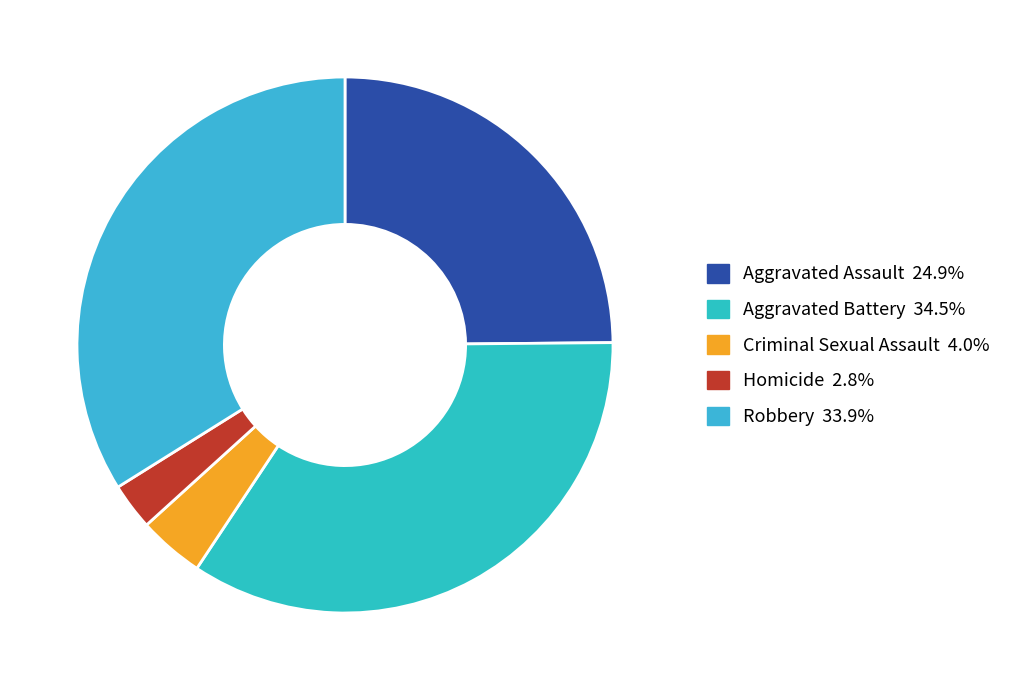

Rank the categories by value from lowest to highest.

Homicide, Criminal Sexual Assault, Aggravated Assault, Robbery, Aggravated Battery